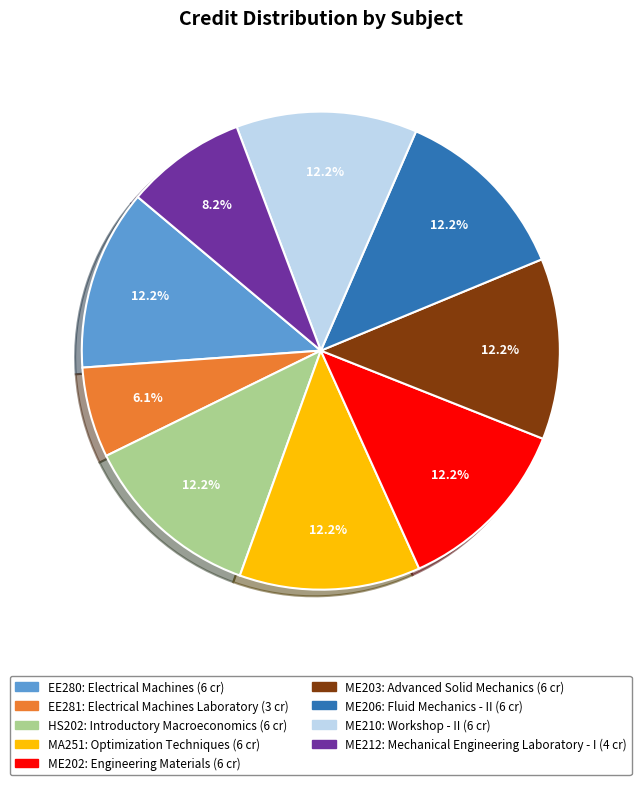

What percentage is the ME202 slice, to the nearest percent?

12%